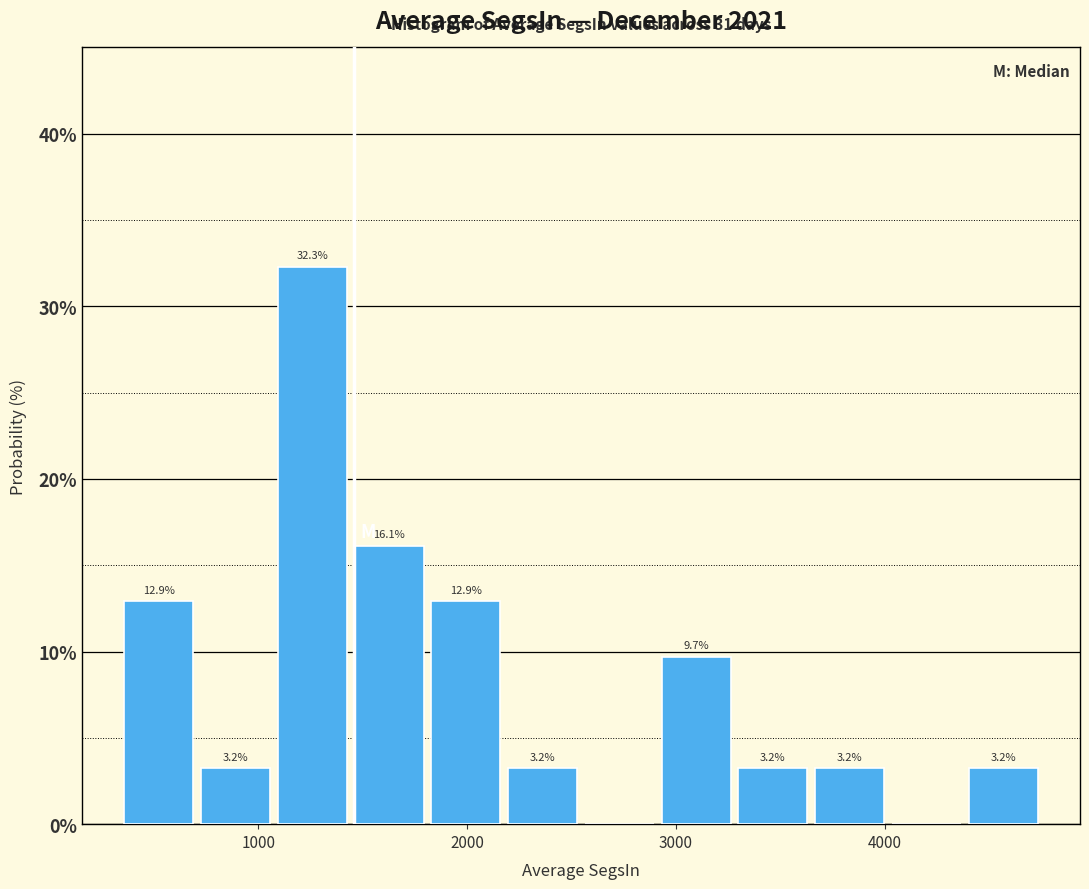

Around what value on the x-axis is the tallest bar? Give the approximate position of its centre, as read against the axis.

1300